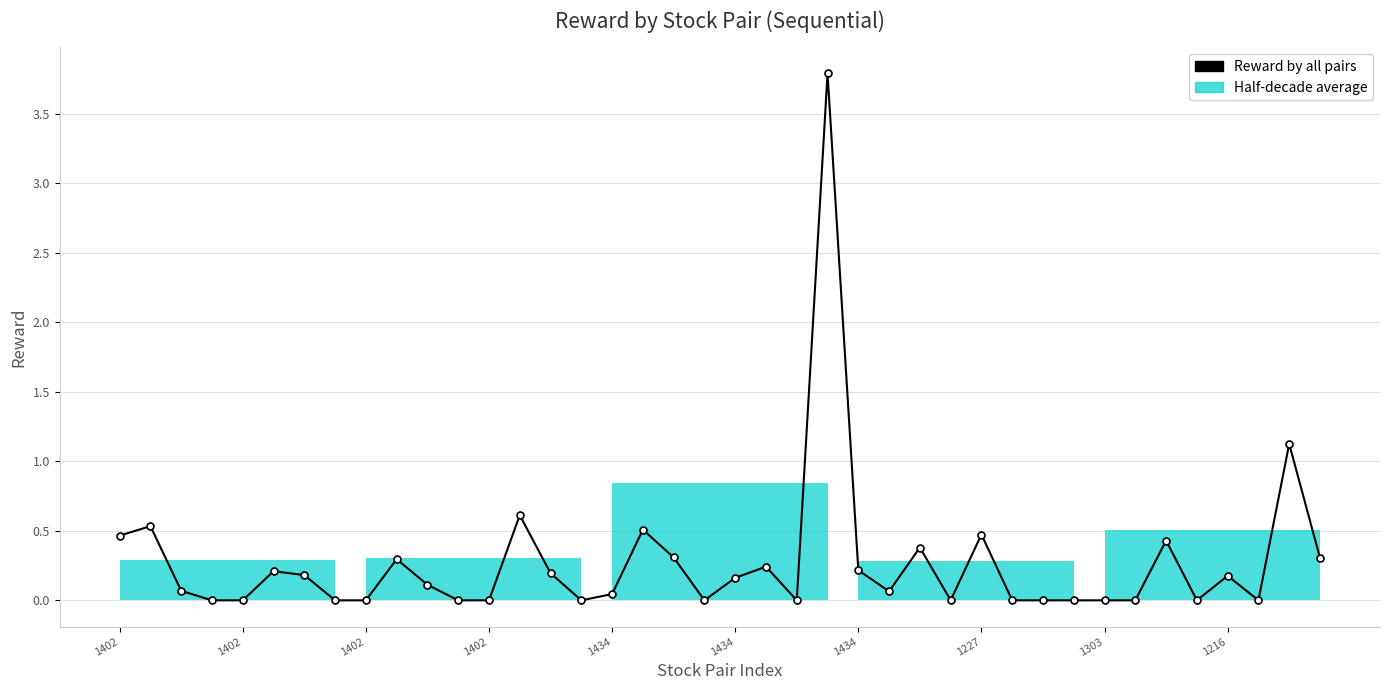

The value at 1434 is 0.3. True or false?

False